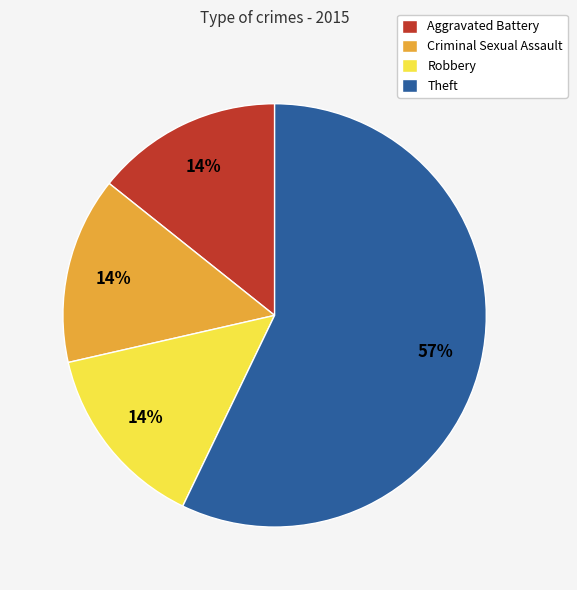

Does any single category account for the majority?

Yes